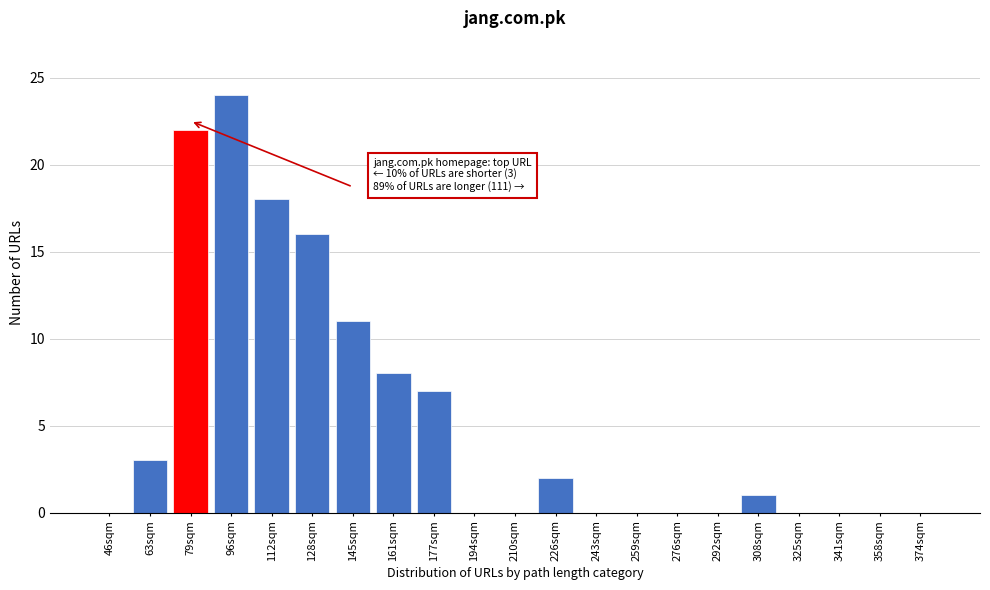

Reading left to right, extract all data points from this chart.

46sqm=0	63sqm=3	79sqm=22	96sqm=24	112sqm=18	128sqm=16	145sqm=11	161sqm=8	177sqm=7	194sqm=0	210sqm=0	226sqm=2	243sqm=0	259sqm=0	276sqm=0	292sqm=0	308sqm=1	325sqm=0	341sqm=0	358sqm=0	374sqm=0